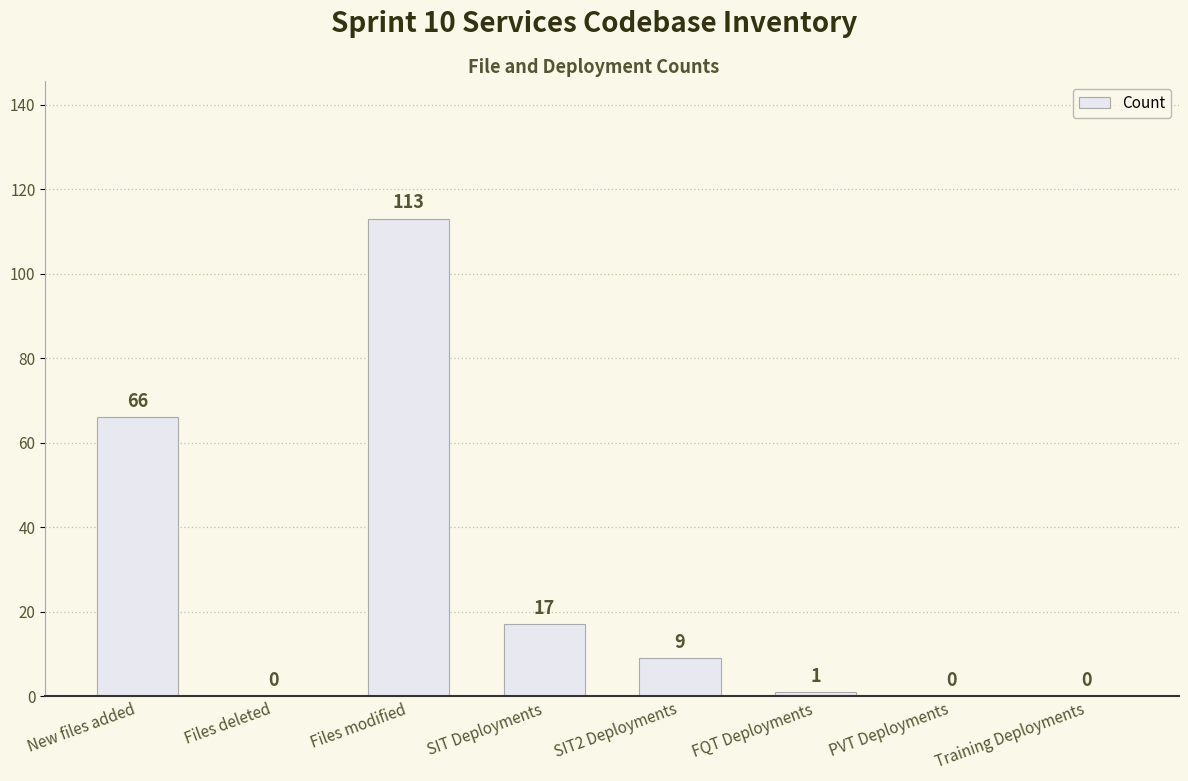

Reading left to right, what are all the values shown in this chart?

66	0	113	17	9	1	0	0